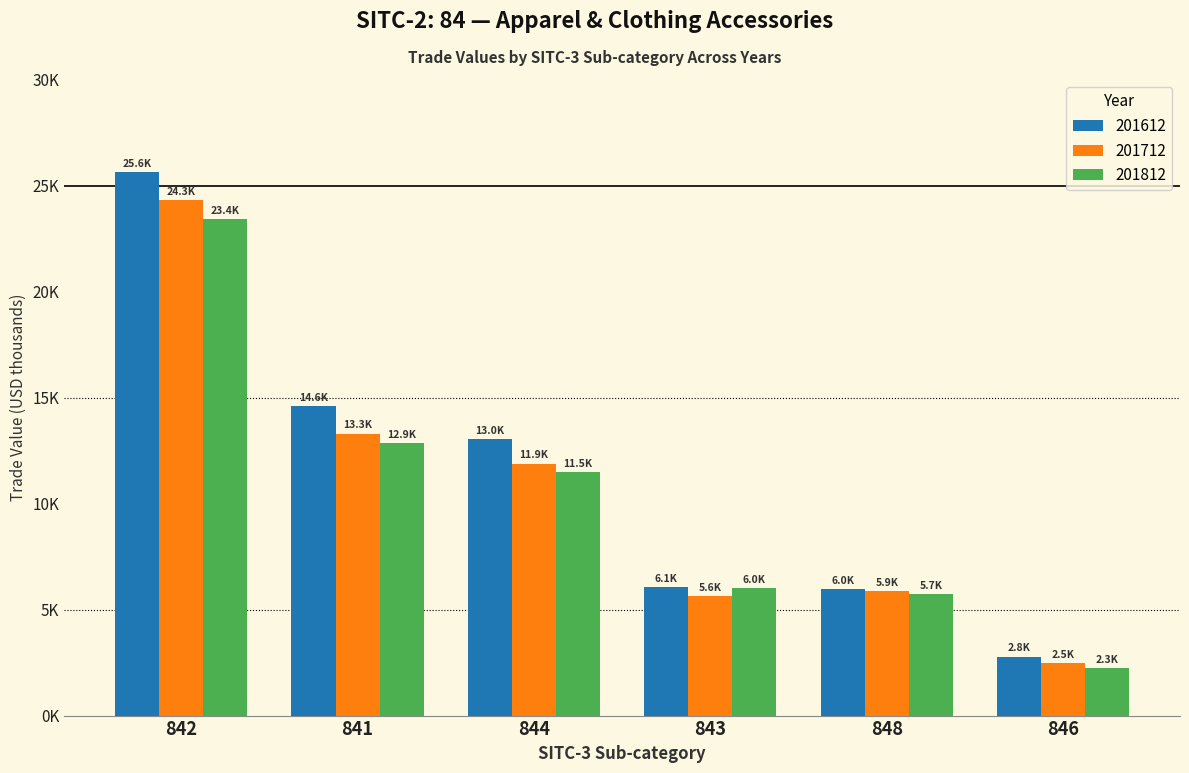

What are all the series names shown in the legend?

201612, 201712, 201812